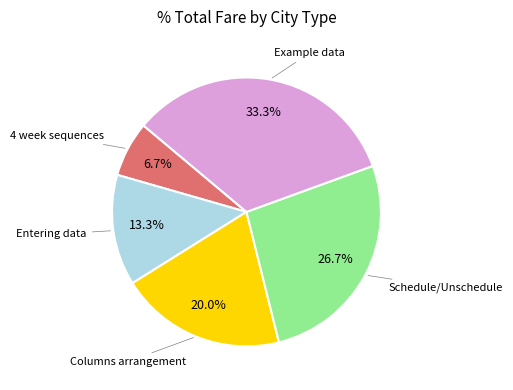

Is there any slice that represents more than half of the pie?

No